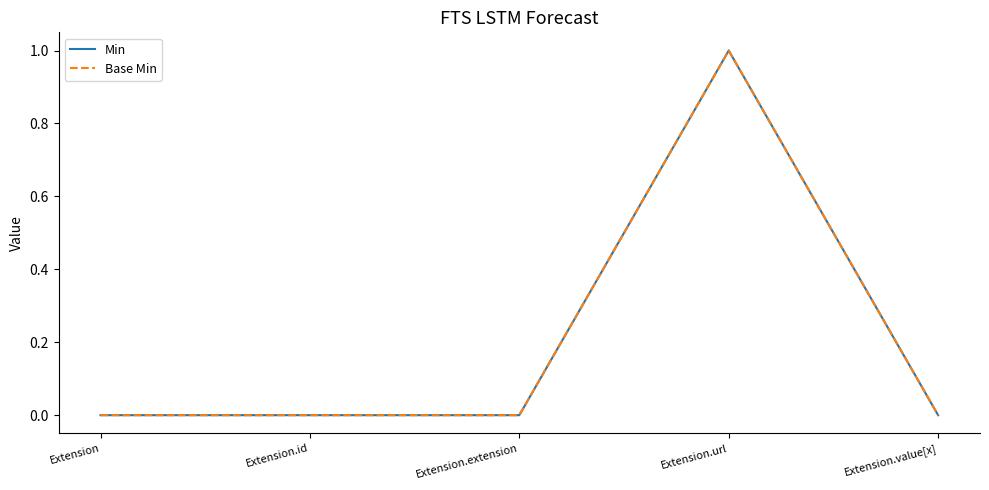

The Min series shows 1 at Extension.extension. True or false?

False